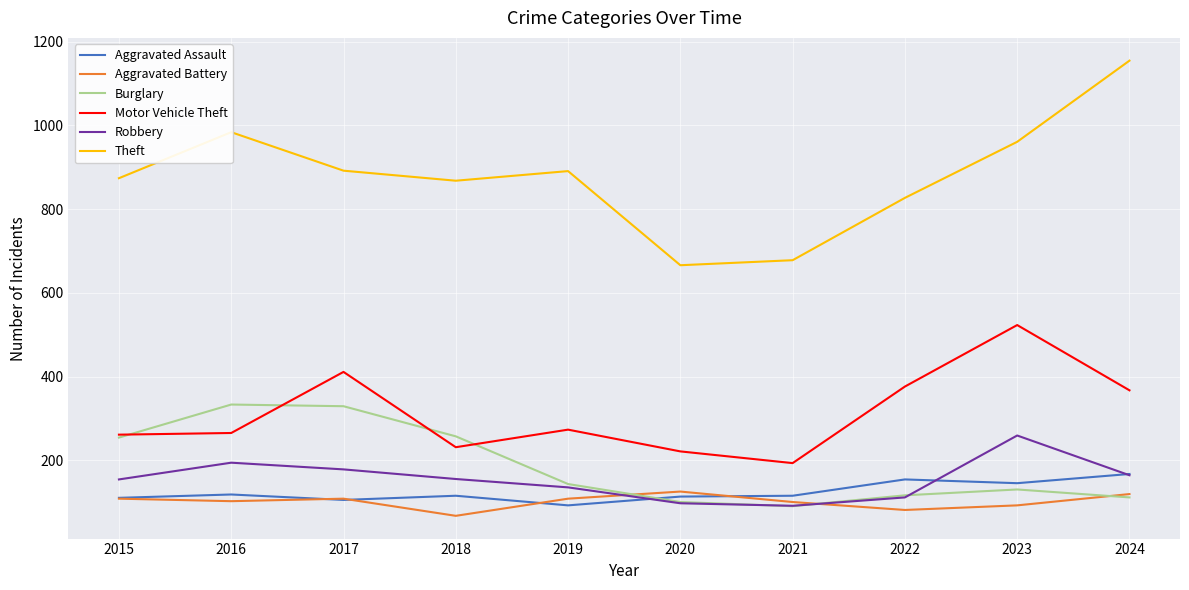

The Theft series shows 995 at 2021. True or false?

False